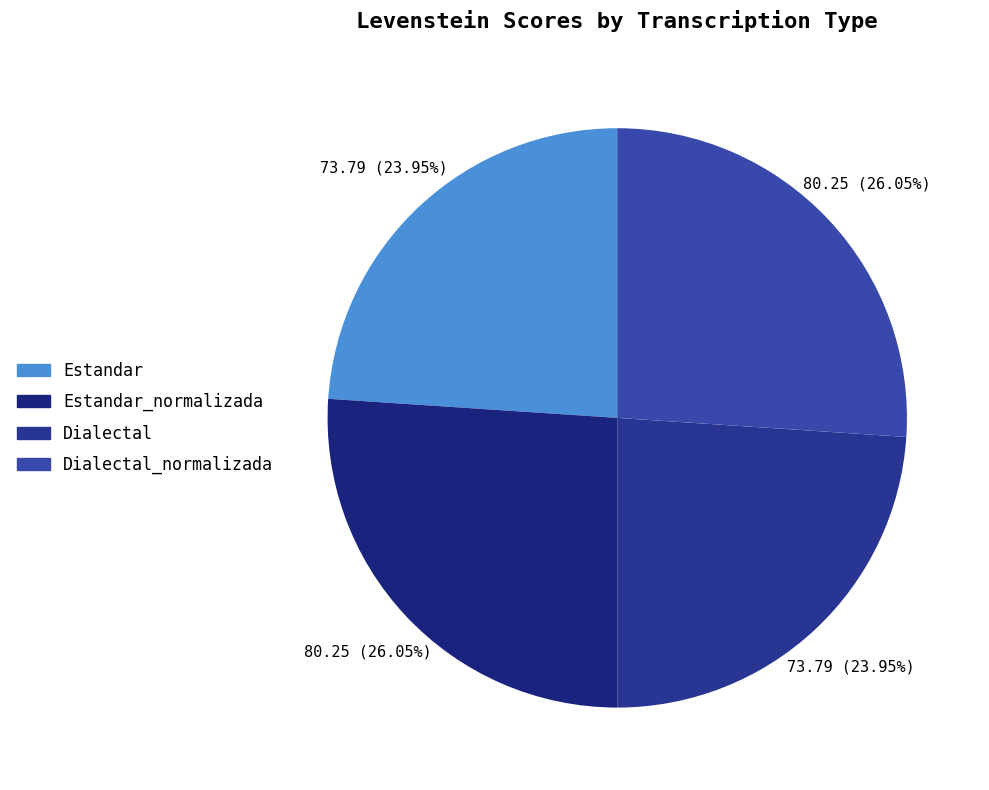

How many segments does this pie chart have?

4